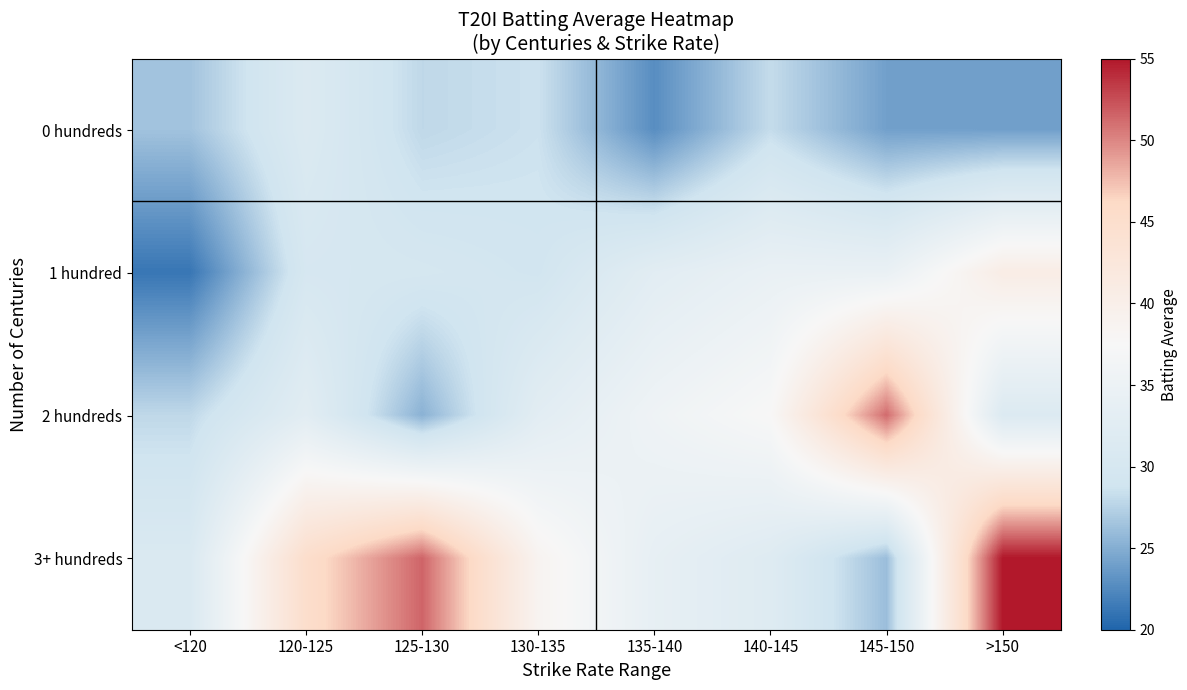

Reading left to right, what are all the values shown in this chart?

0 hundreds: <120=26.5	120-125=31.2	125-130=27.9	130-135=28.6	135-140=22.8	140-145=28.2	145-150=24.1	>150=24.0
1 hundred: <120=21.2	120-125=30.1	125-130=29.8	130-135=29.2	135-140=32.7	140-145=34.4	145-150=34.5	>150=40.7
2 hundreds: <120=27.9	120-125=32.7	125-130=25.3	130-135=32.8	135-140=35.7	140-145=37.6	145-150=51.2	>150=31.3
3+ hundreds: <120=31.0	120-125=45.2	125-130=51.5	130-135=38.7	135-140=33.8	140-145=31.9	145-150=26.1	>150=55.0